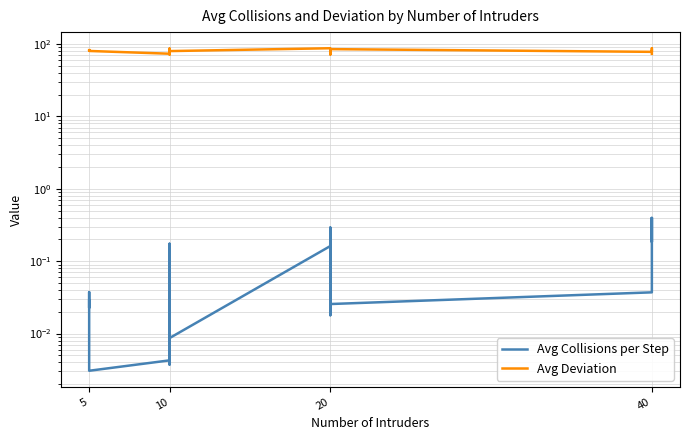

In Avg Deviation, how many points are higher than both neighbors (excluding endpoints)?

9